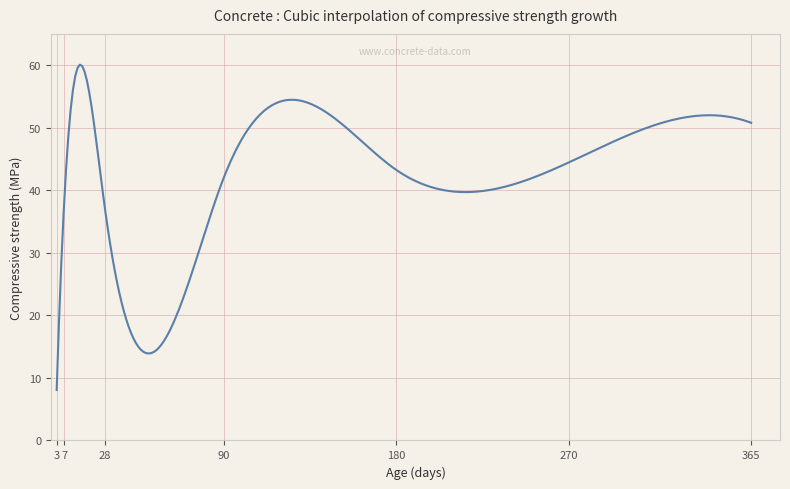

What is the average value?

43.1